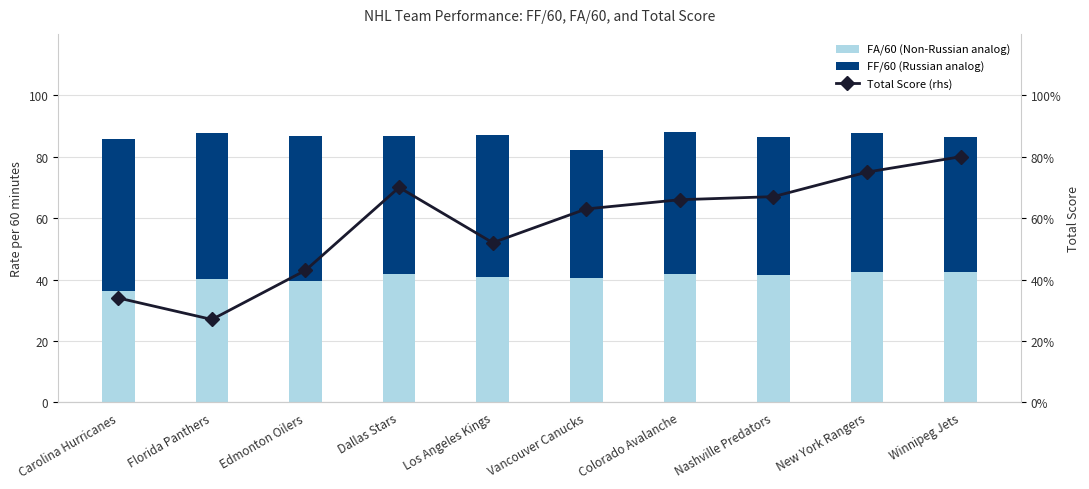

At which label does FA/60 (Non-Russian analog) reach its minimum?

Carolina Hurricanes